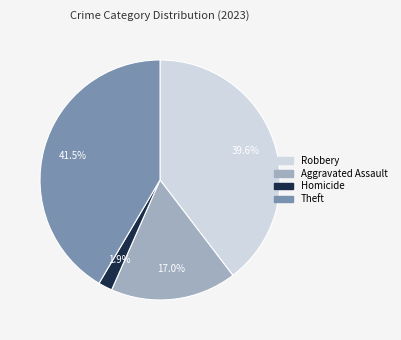

Is there any slice that represents more than half of the pie?

No